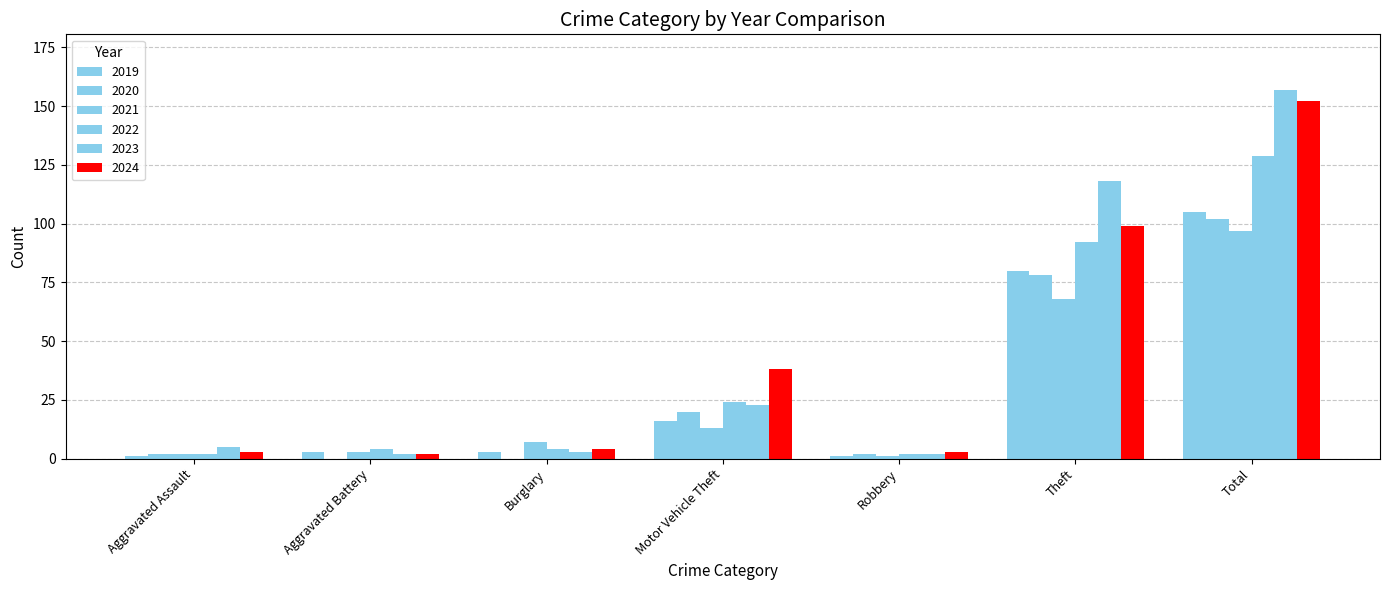

How many groups of bars are there?

7